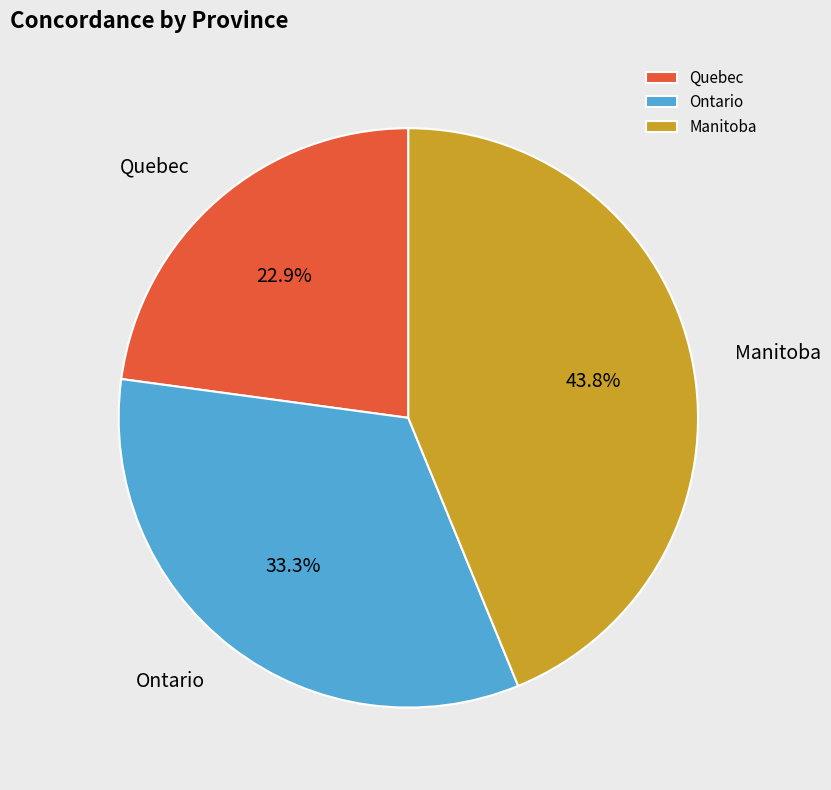

Which slice is the largest?

Manitoba